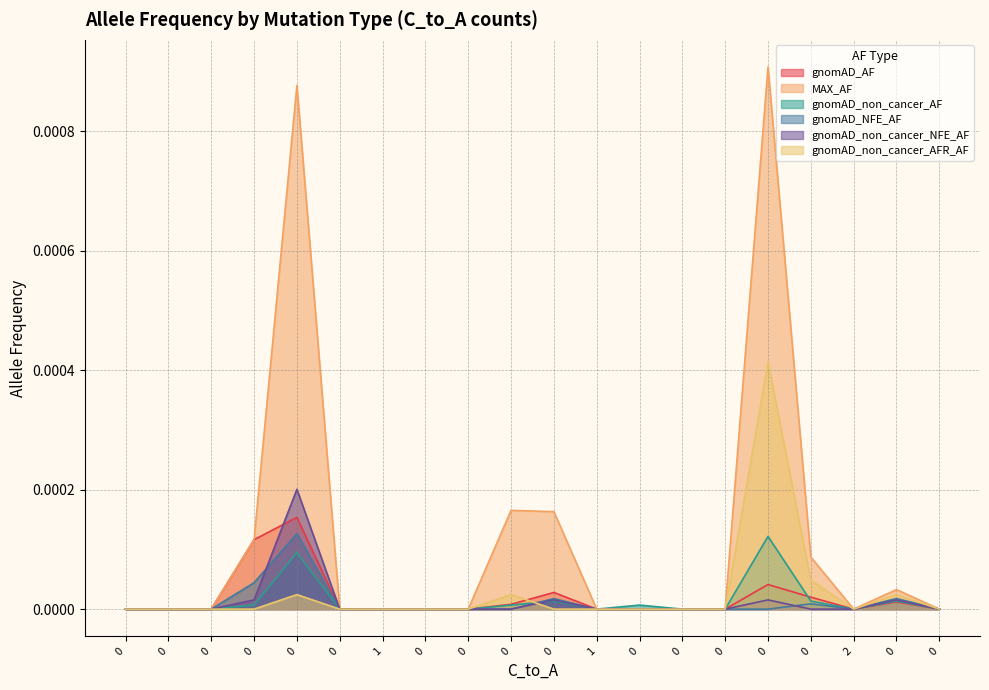

At 0, list the series in order from smallest to largest.

gnomAD_AF, MAX_AF, gnomAD_non_cancer_AF, gnomAD_NFE_AF, gnomAD_non_cancer_NFE_AF, gnomAD_non_cancer_AFR_AF